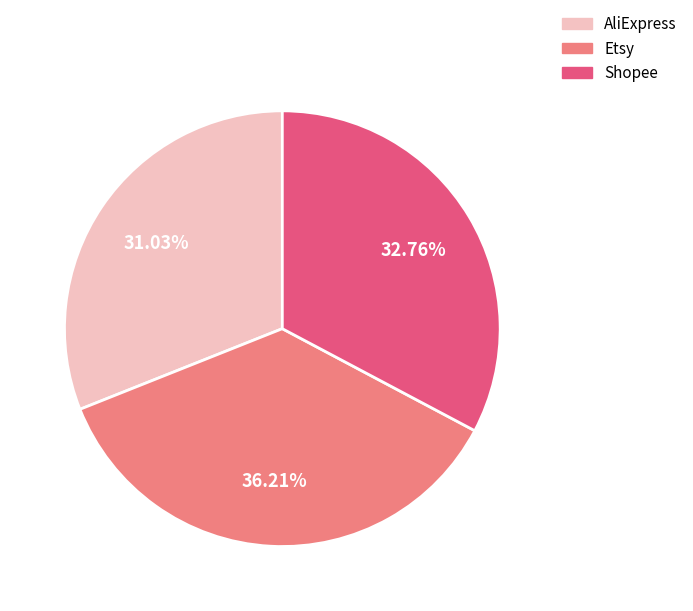

What is the smallest slice in the pie chart?

AliExpress